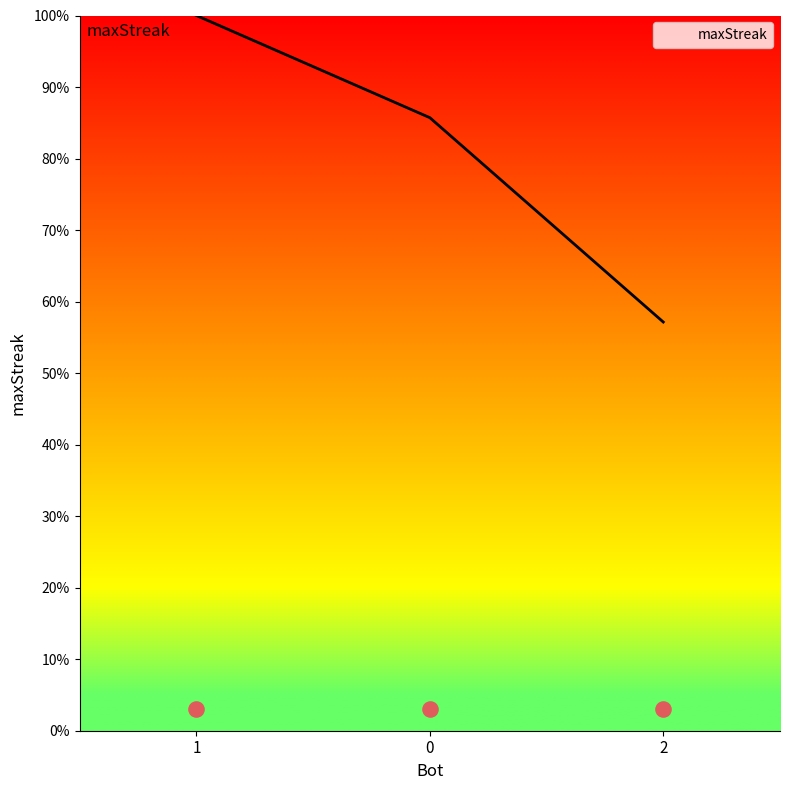

What is the change in value from 0 to 2?

-28.6